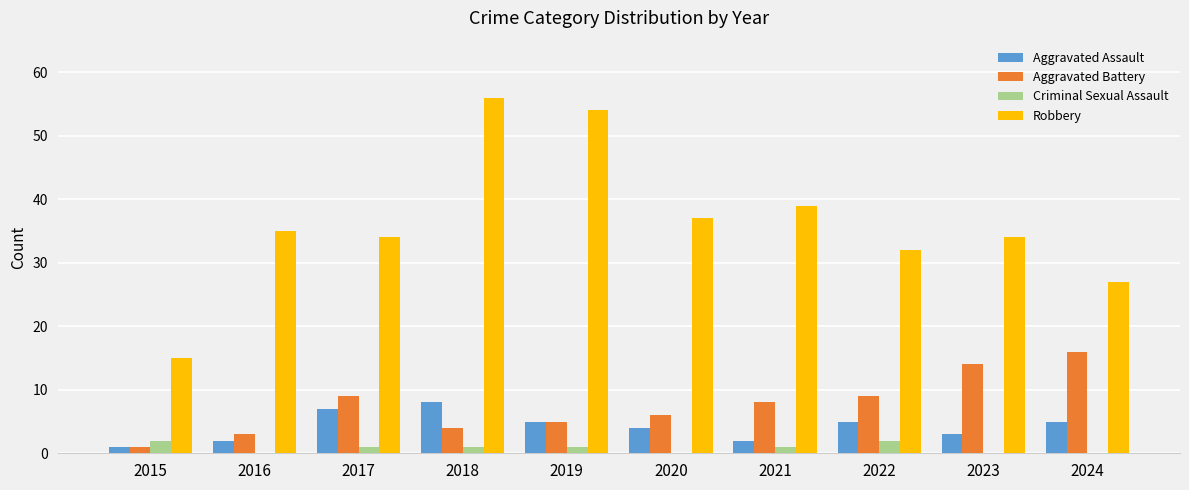

What is the maximum value shown in the chart?

56